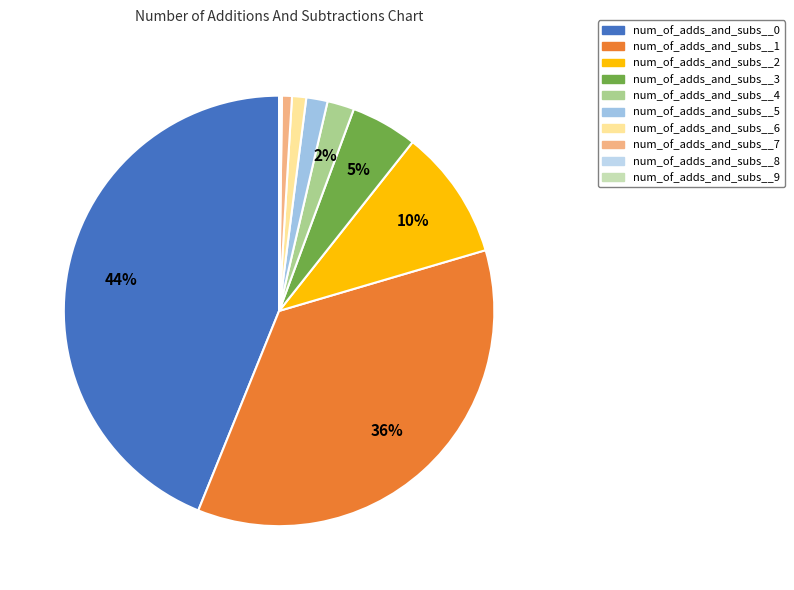

What is the change in value from num_of_adds_and_subs__3 to num_of_adds_and_subs__7?

-40